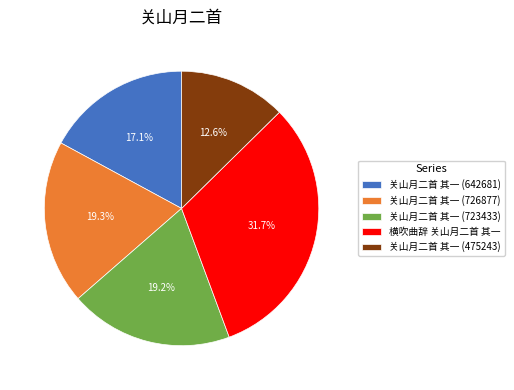

Does any single category account for the majority?

No